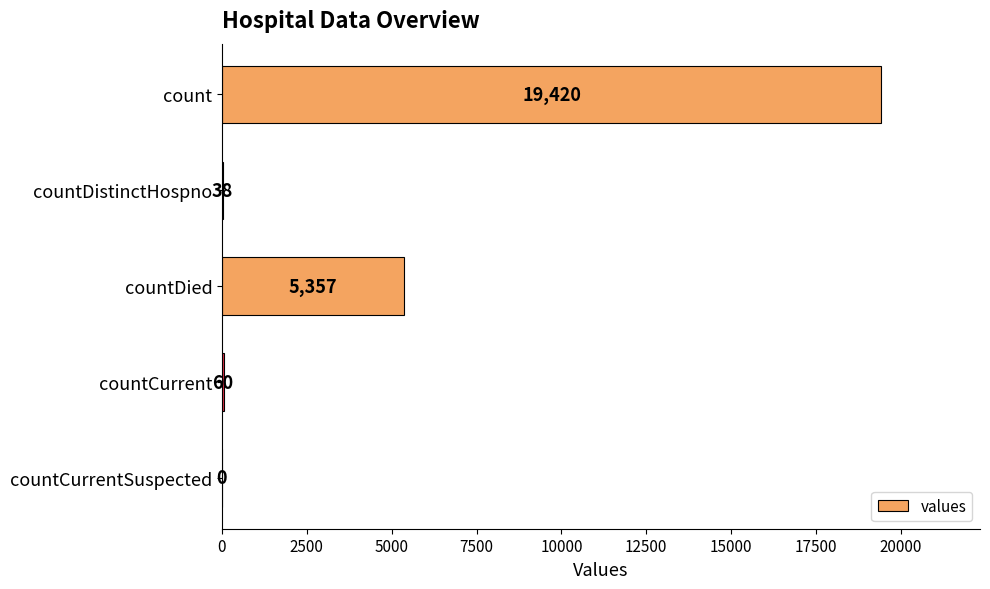

Reading bottom to top, list all the values displayed in this chart.

countCurrentSuspected=0	countCurrent=60	countDied=5357	countDistinctHospno=38	count=19420